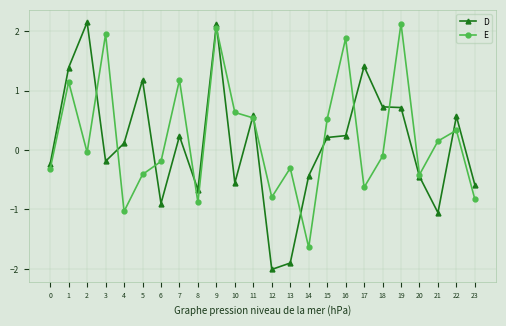

True or false: E has more than 1 points higher than both neighbors.

True